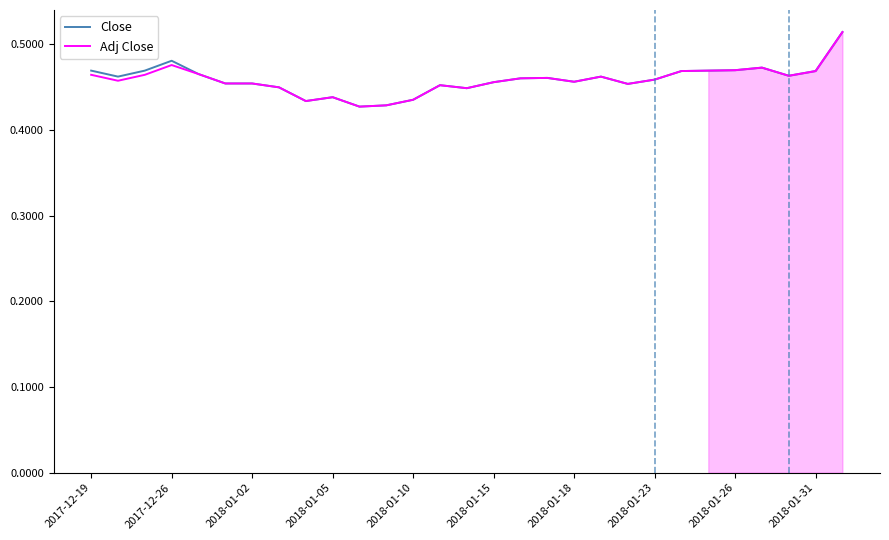

The value of Close at 2017-12-26 is 0.8. True or false?

False